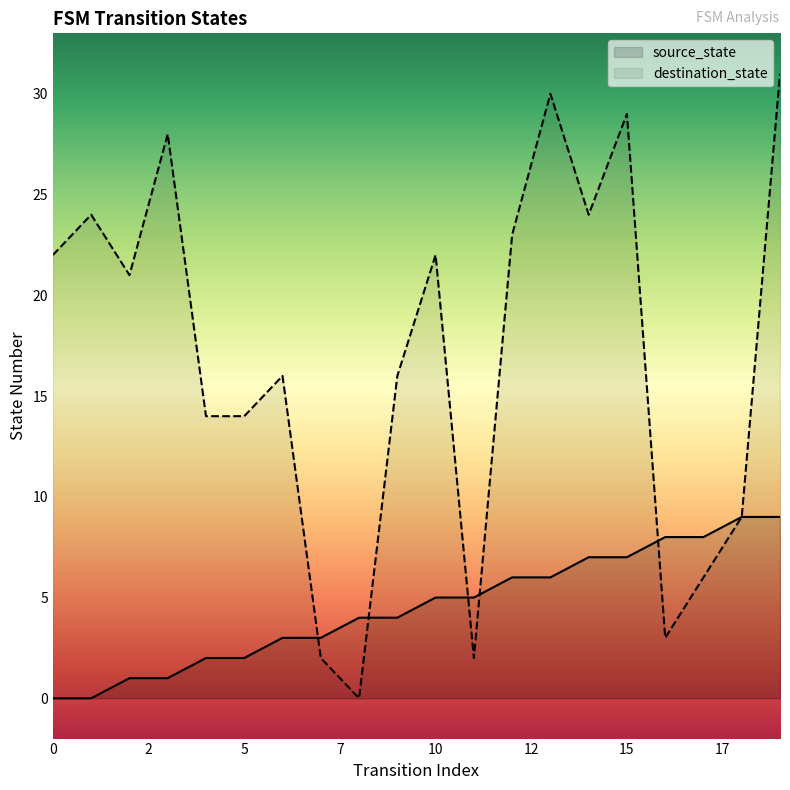

What are all the series names shown in the legend?

source_state, destination_state